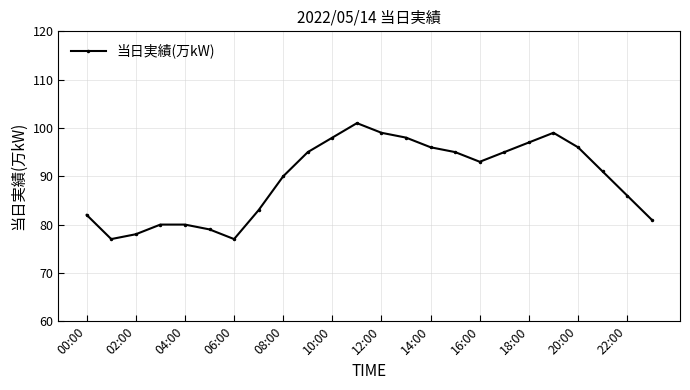

Reading left to right, what are all the values shown in this chart?

82	77	78	80	80	79	77	83	90	95	98	101	99	98	96	95	93	95	97	99	96	91	86	81